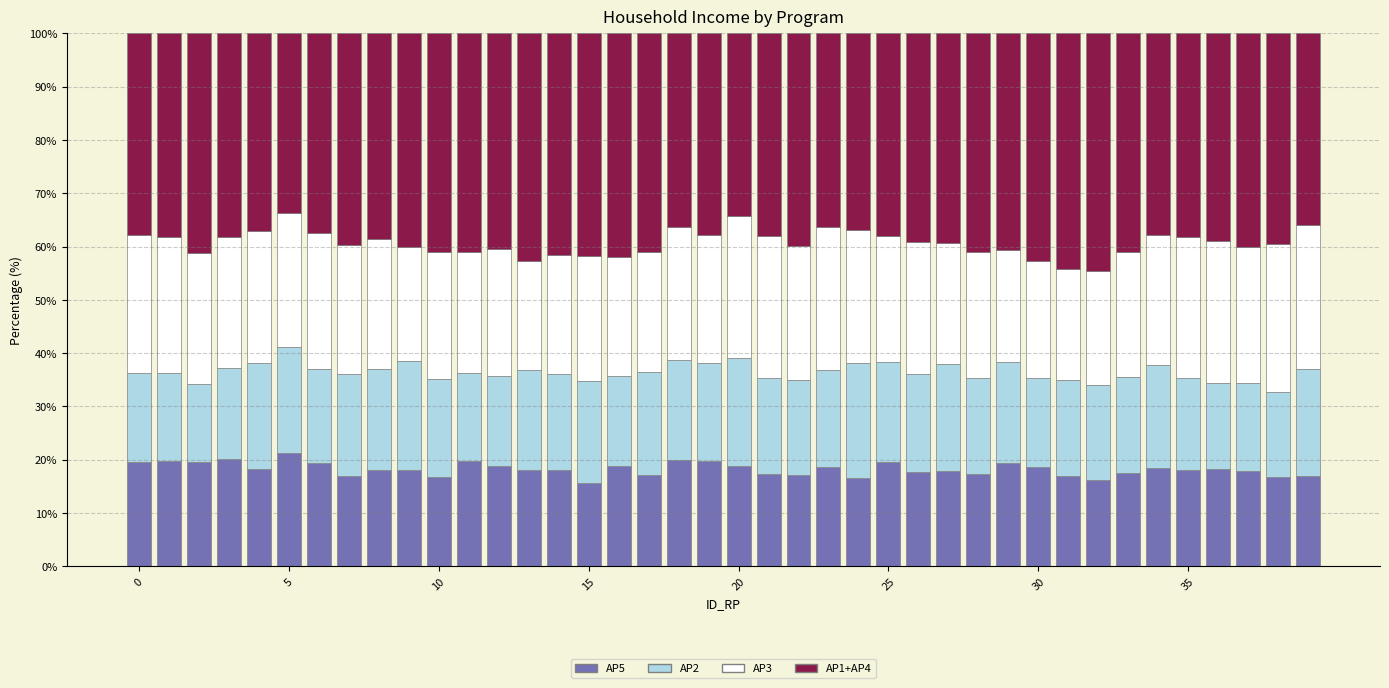

What is the lowest value of the AP5 series?

15.7